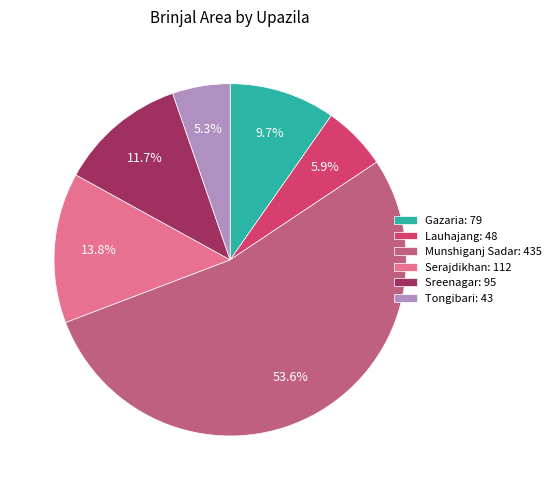

To the nearest percent, what is the difference between the largest and smallest slice percentages?

48%